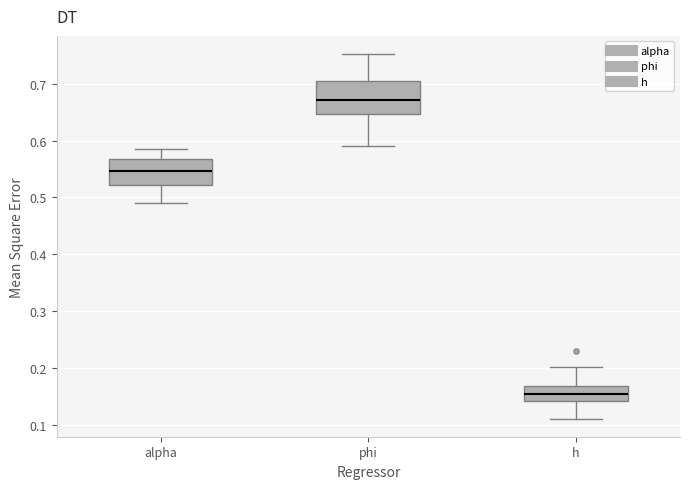

Where does the median line of the box for h sit on the y-axis? The values are not printed on the chart, so give them approximately, as read against the axis.

0.15